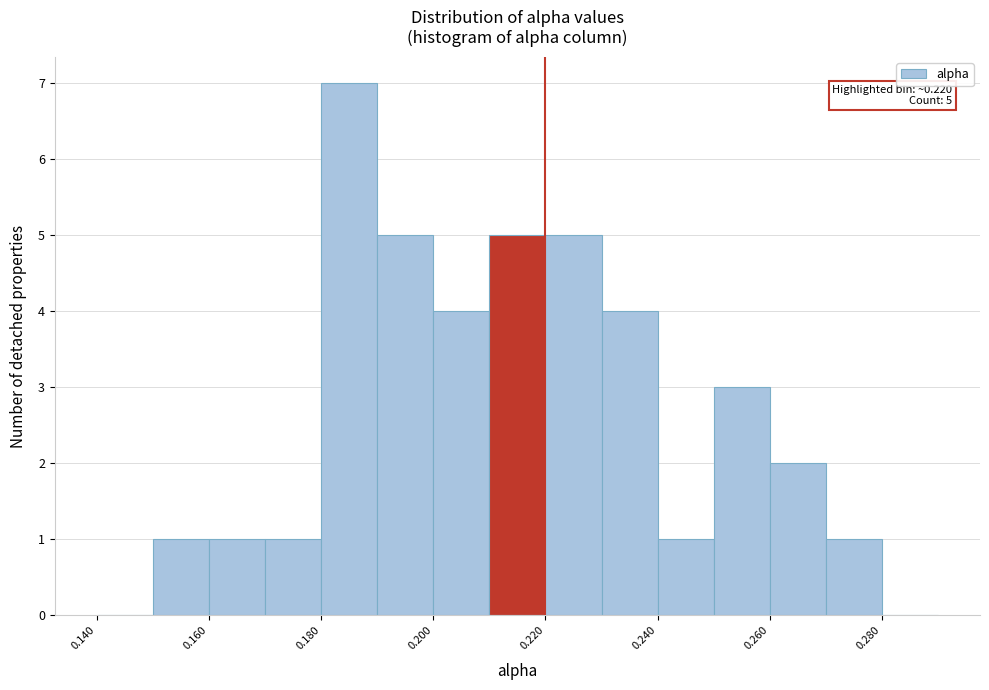

Which range on the x-axis has the tallest bar?

0.18 to 0.19